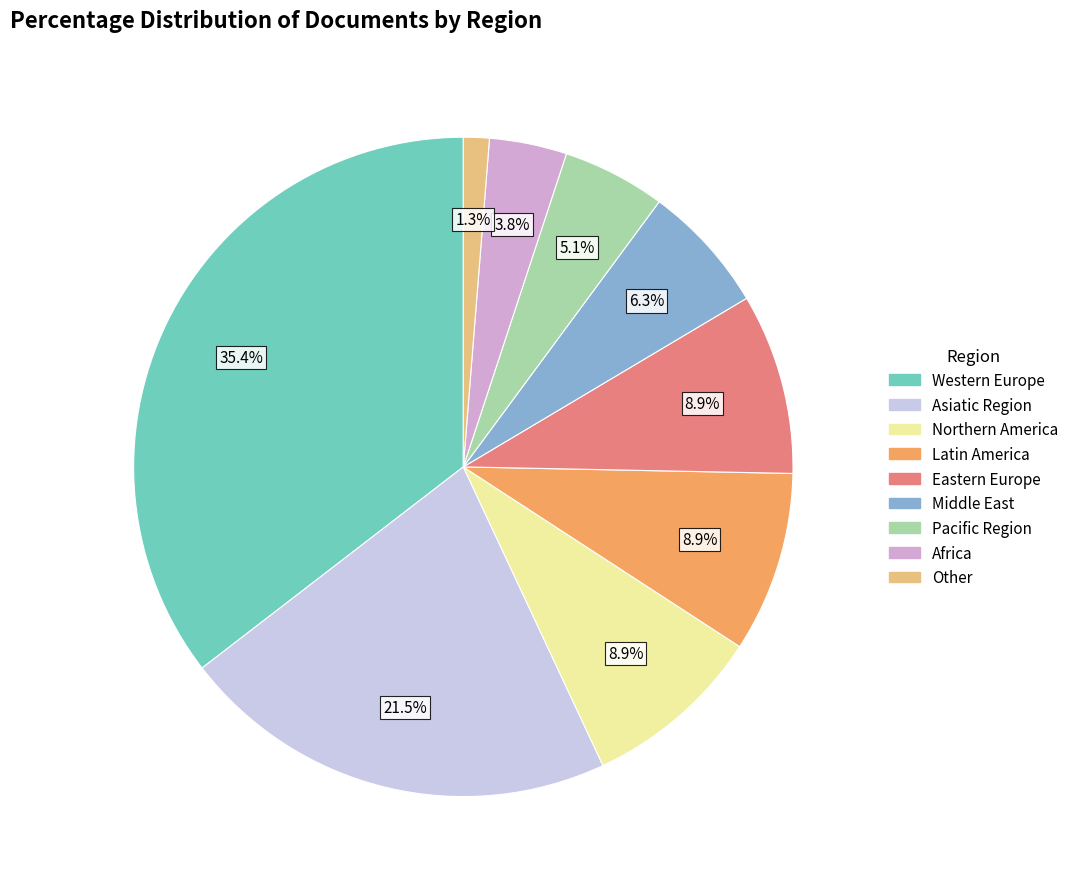

To the nearest percent, what is the combined percentage of Middle East and Northern America?

15%